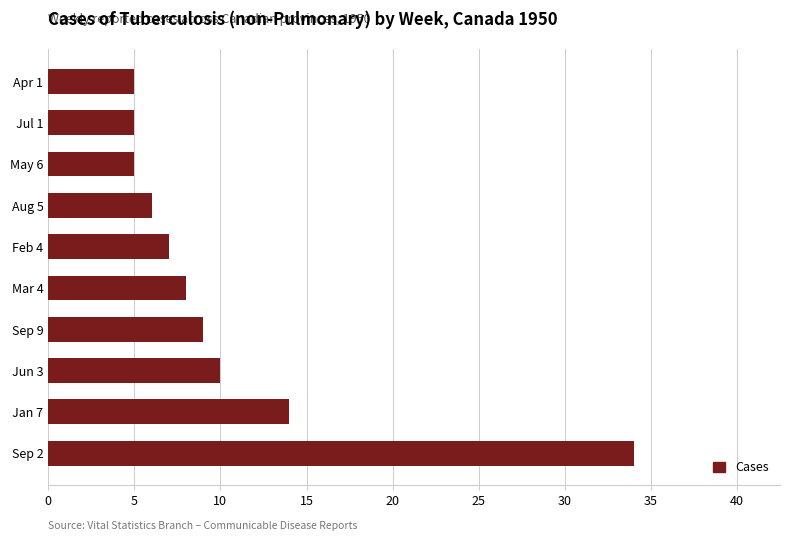

What is the smallest value displayed?

5